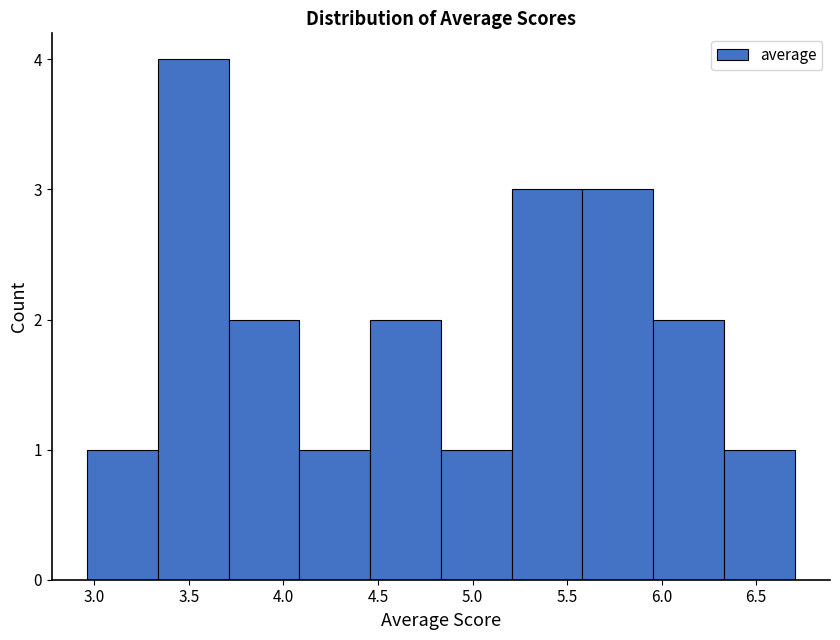

Reading left to right, list every bar in this chart as the range it spans on the x-axis followed by its height. Neither the bar edges nor the heights are printed on the chart, so give them approximately, as read against the axes.

2.95 to 3.35: 1
3.35 to 3.70: 4
3.70 to 4.10: 2
4.10 to 4.45: 1
4.45 to 4.85: 2
4.85 to 5.20: 1
5.20 to 5.60: 3
5.60 to 5.95: 3
5.95 to 6.35: 2
6.35 to 6.70: 1